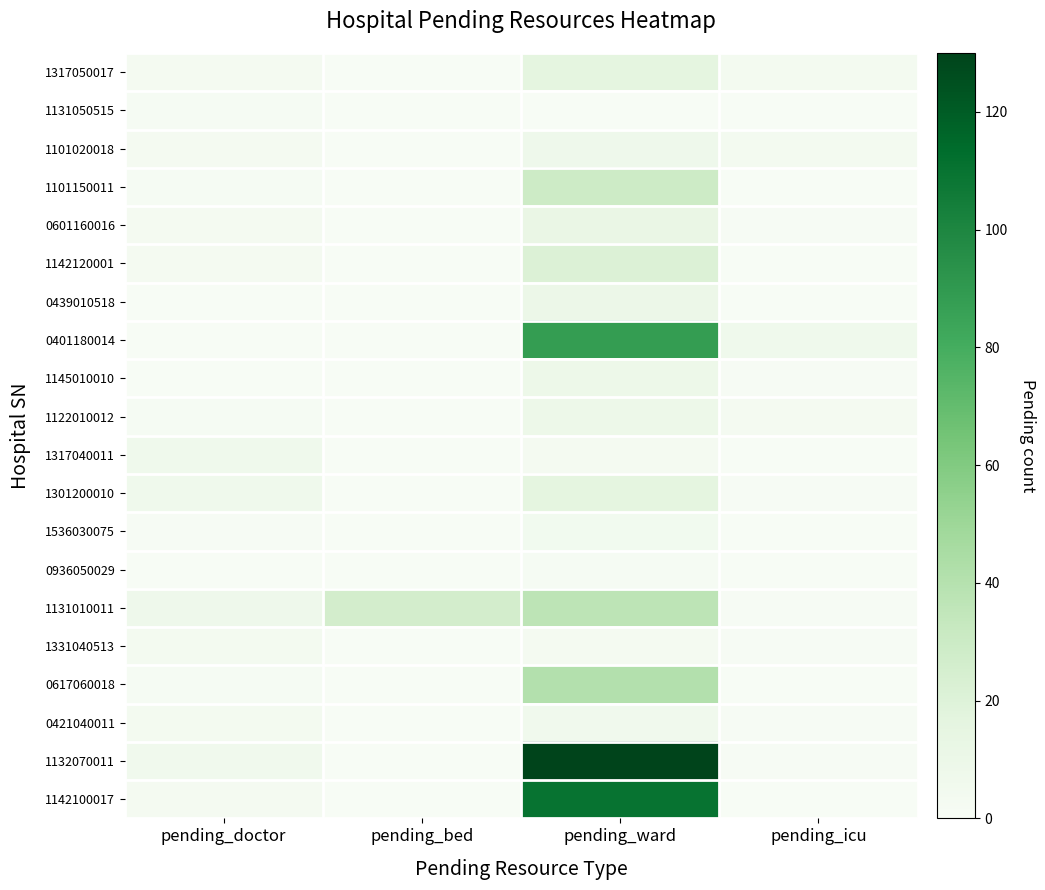

At pending_bed, list the series in order from smallest to largest.

1317050017, 1131050515, 1101020018, 1101150011, 0601160016, 1142120001, 0439010518, 0401180014, 1145010010, 1122010012, 1317040011, 1301200010, 1536030075, 0936050029, 1331040513, 0617060018, 0421040011, 1132070011, 1142100017, 1131010011